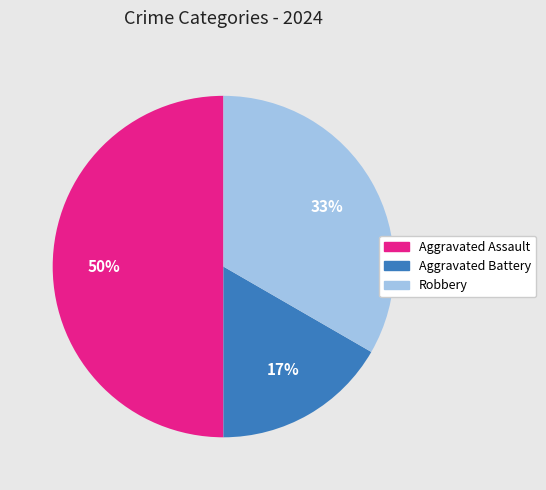

To the nearest percent, what is the average slice percentage?

33%